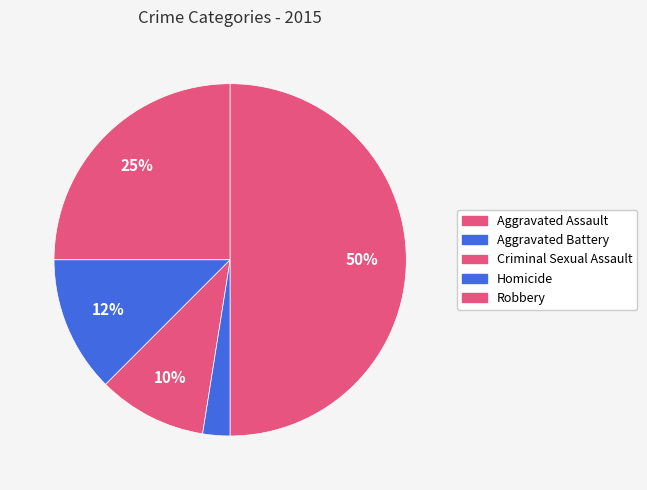

What is the ratio of the value at Aggravated Assault to the value at Robbery?

0.5